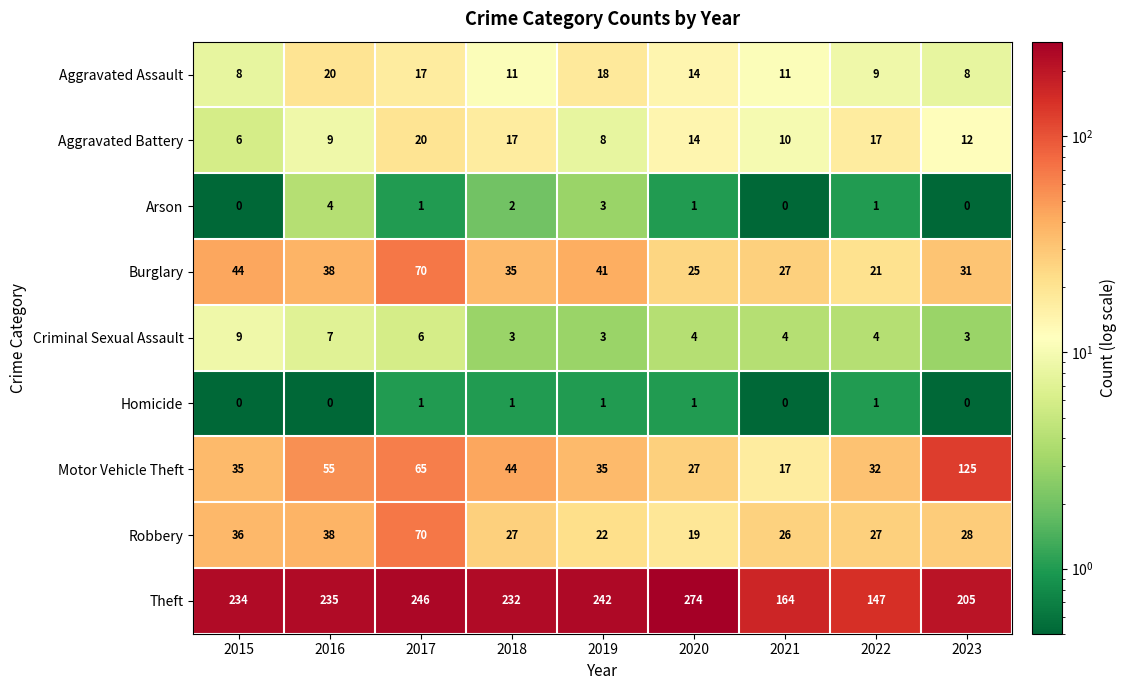

The Arson series shows 2 at 2020. True or false?

False